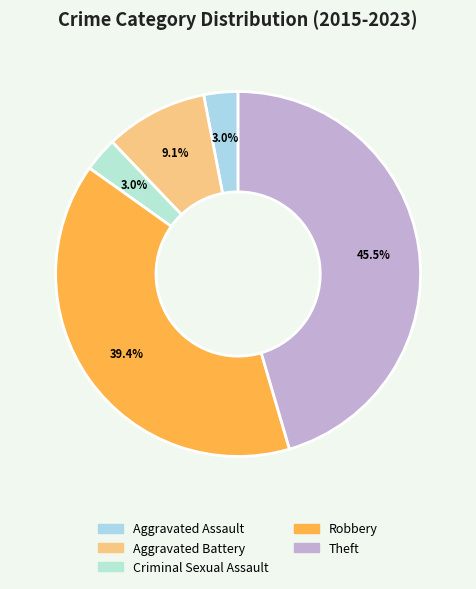

What is the largest slice in the pie chart?

Theft